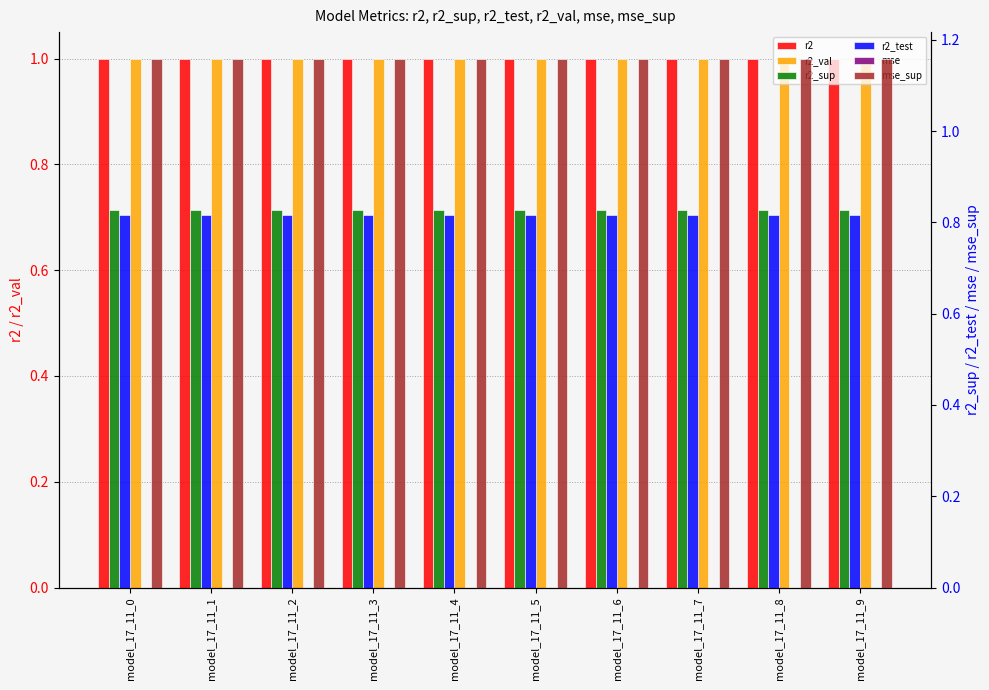

What value does the r2_val series have at model_17_11_5?

1.0